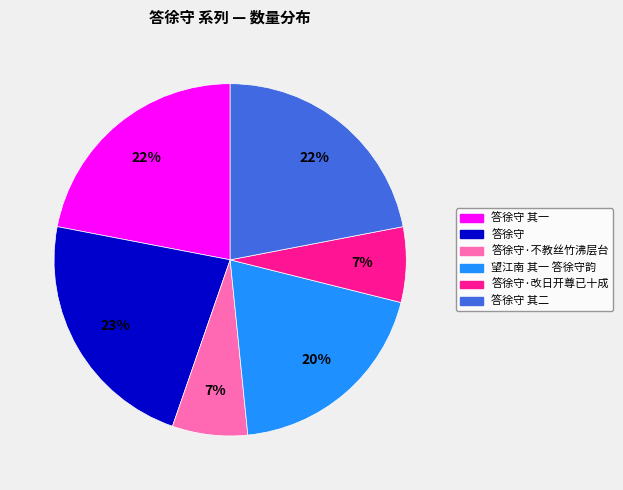

To the nearest percent, what is the average slice percentage?

17%